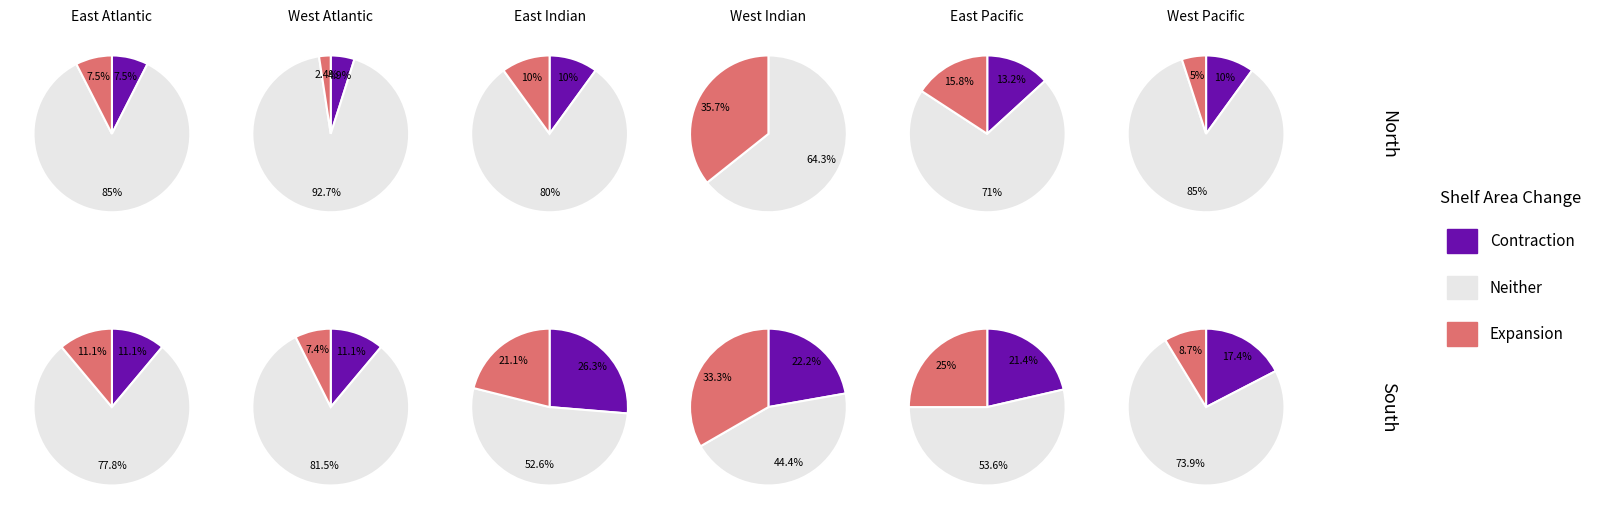

To the nearest percent, what portion does 6 represent?

7%